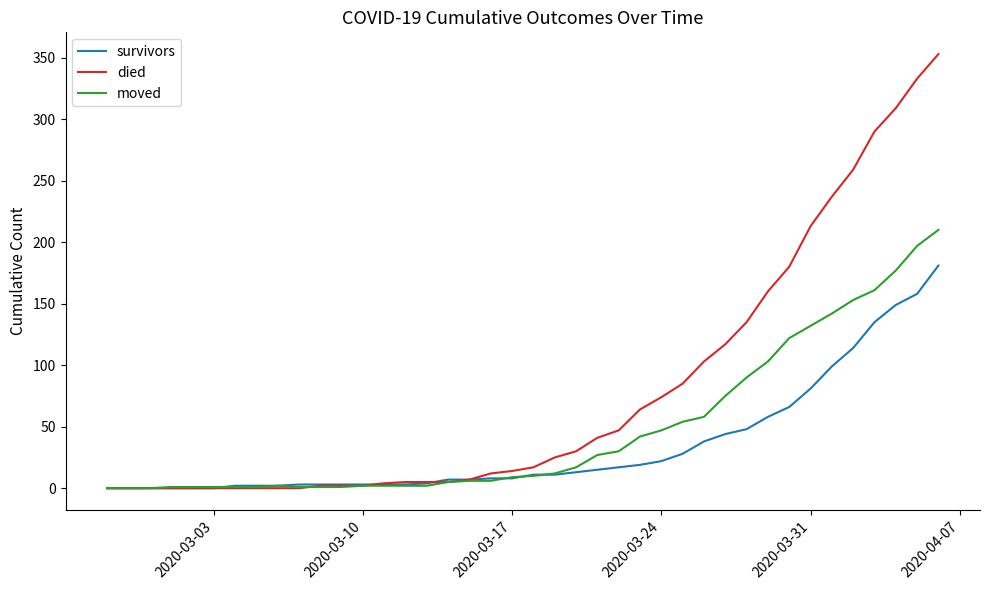

List the series in order of their peak value, highest first.

died, moved, survivors